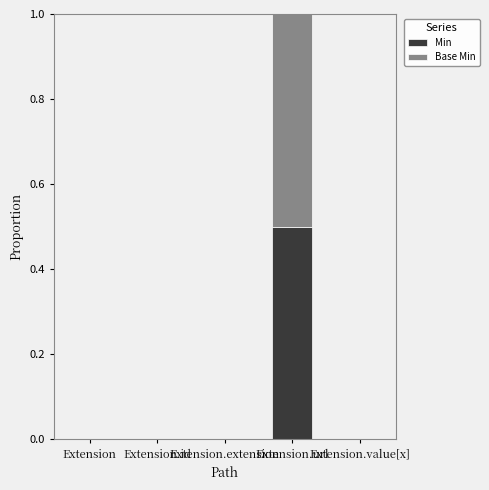

What is the sum of all Min values?

0.5